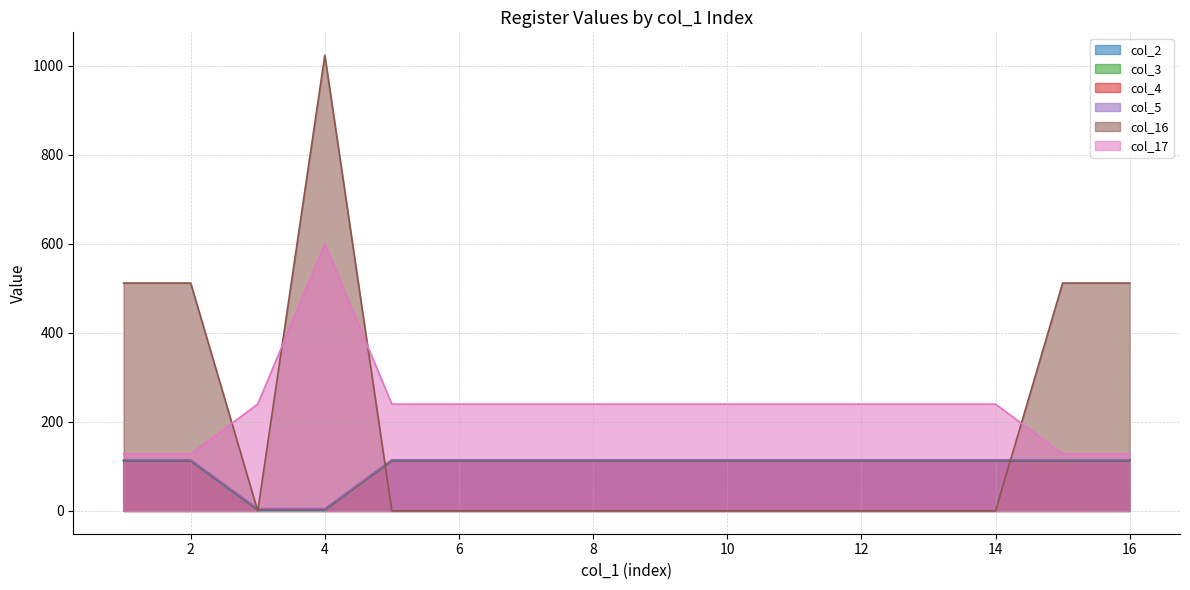

True or false: col_3 and col_17 cross at least once.

False